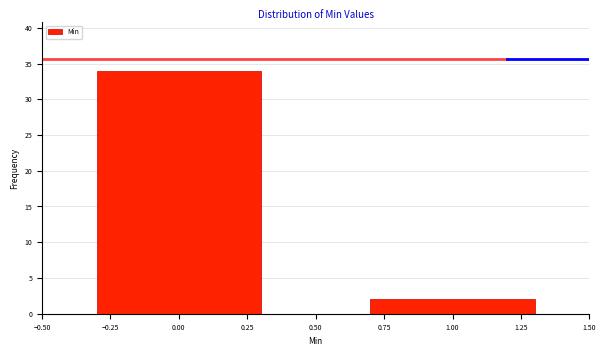

Reading right to left, extract all data points from this chart.

1.00=2	0.00=34